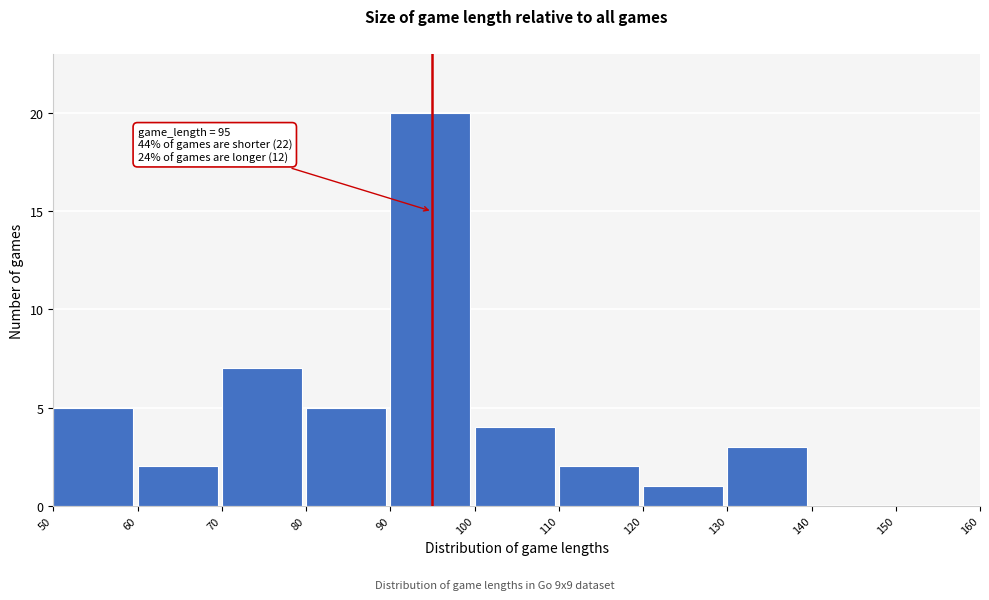

Over which range of the x-axis is the bar tallest?

90 to 100